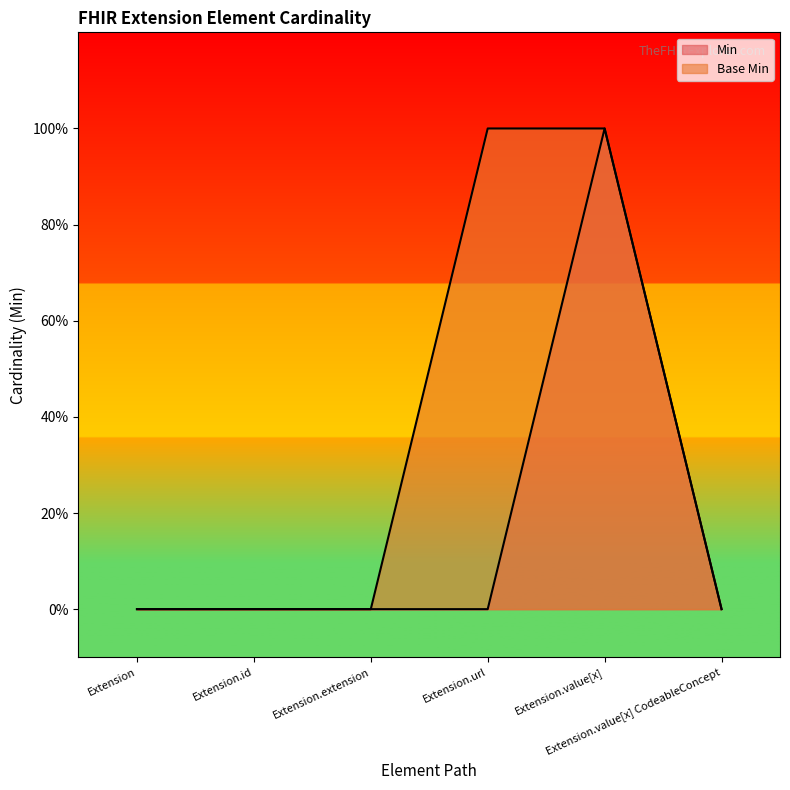

Which has a higher value, Extension.url or Extension?

Extension.url